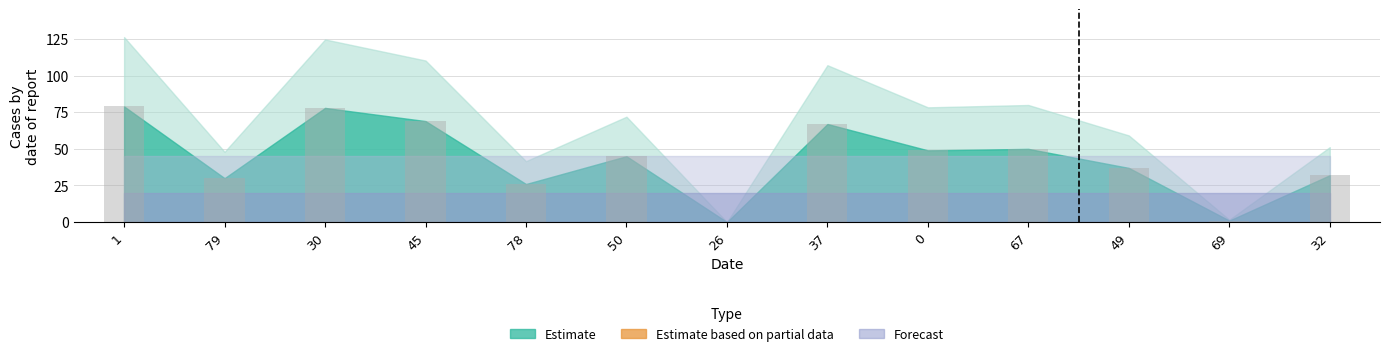

At which label is the value closest to 39?

49